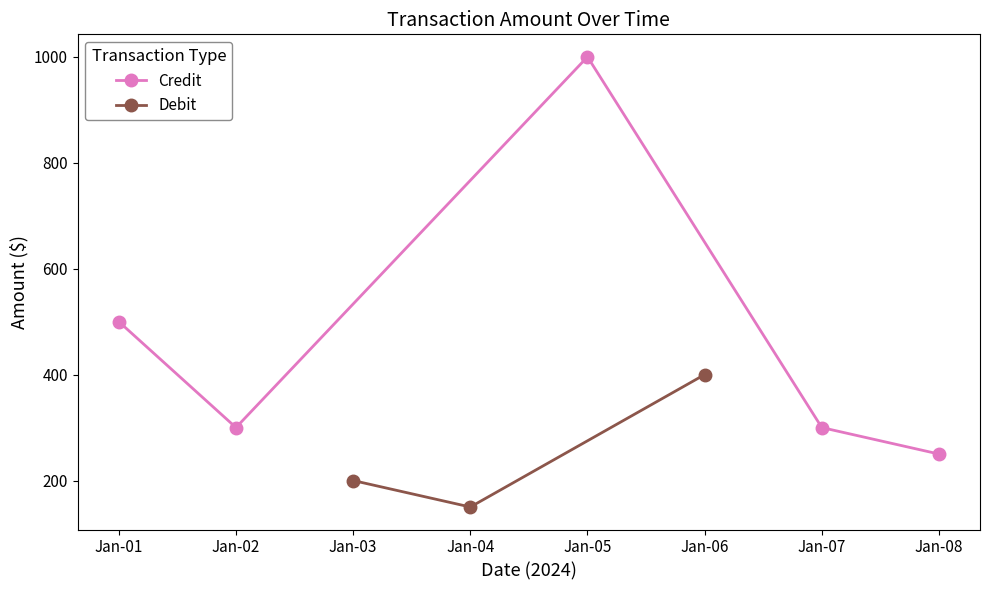

How many data points in Credit are less than 300?

1